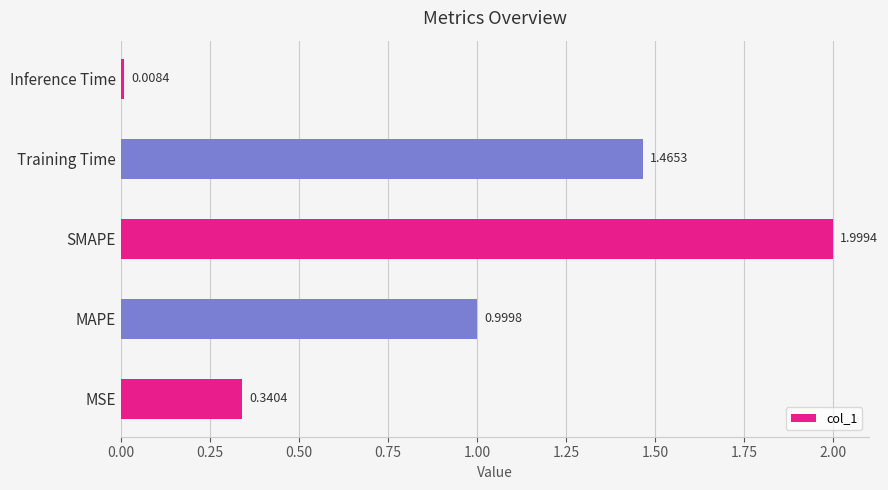

Rank the categories by value from highest to lowest.

SMAPE, Training Time, MAPE, MSE, Inference Time